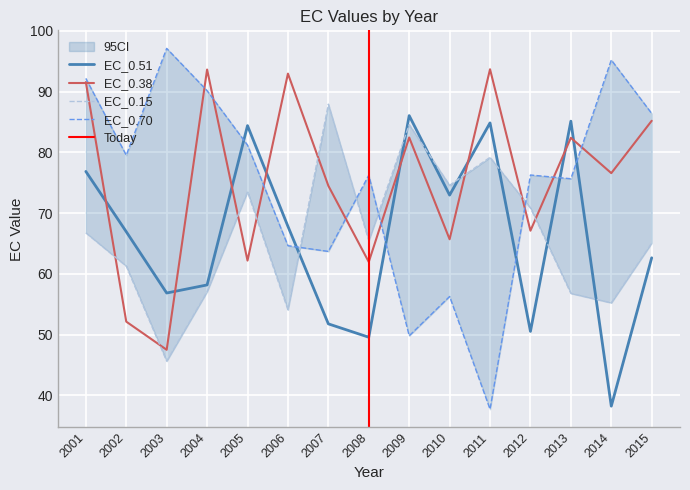

Is it true that EC_0.51 equals 88.6 at 2007?

False